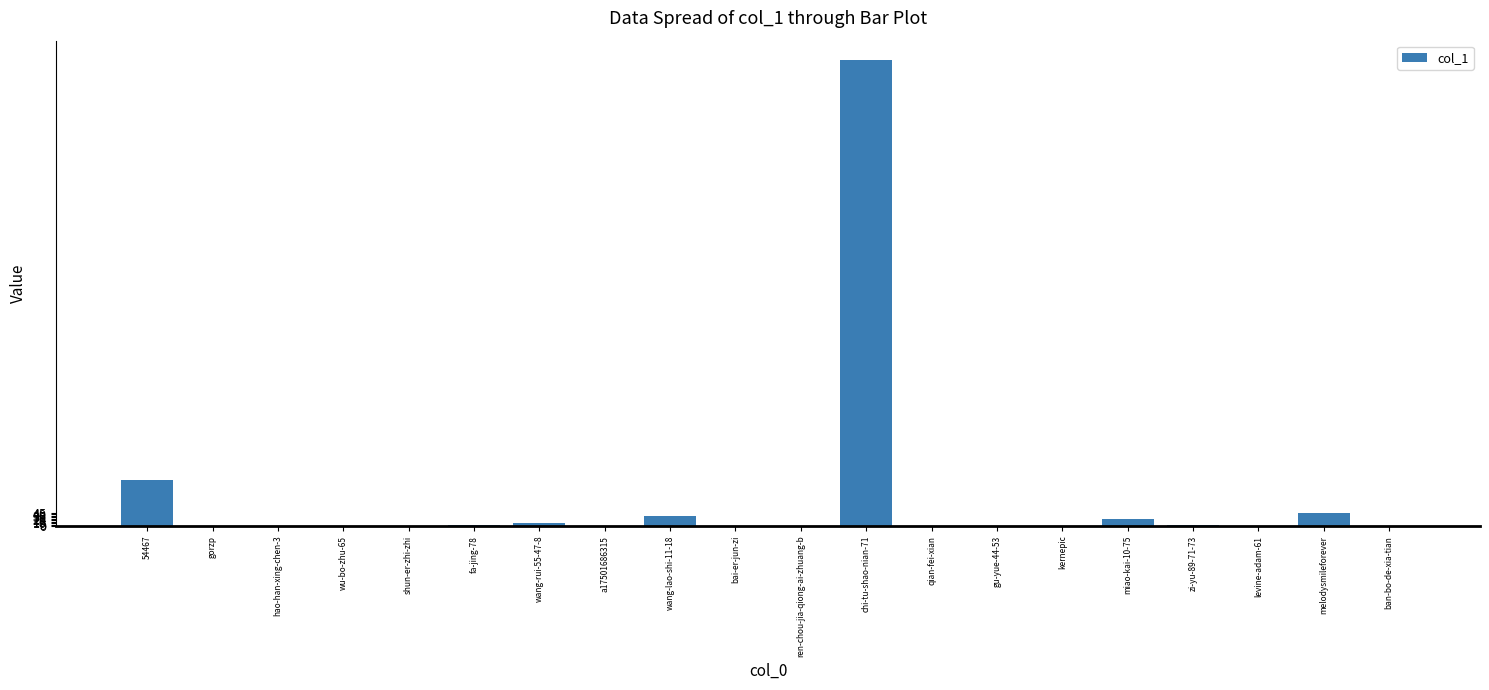

Where is the data nearest to the value 791?

54467